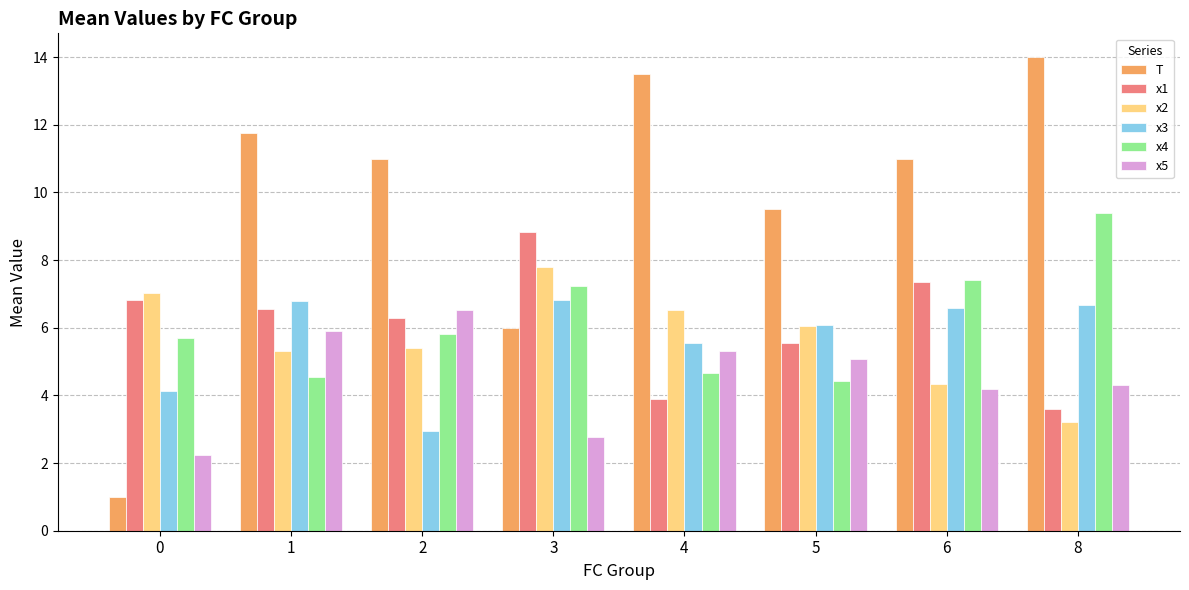

How many values in the x5 series are below 5?

4